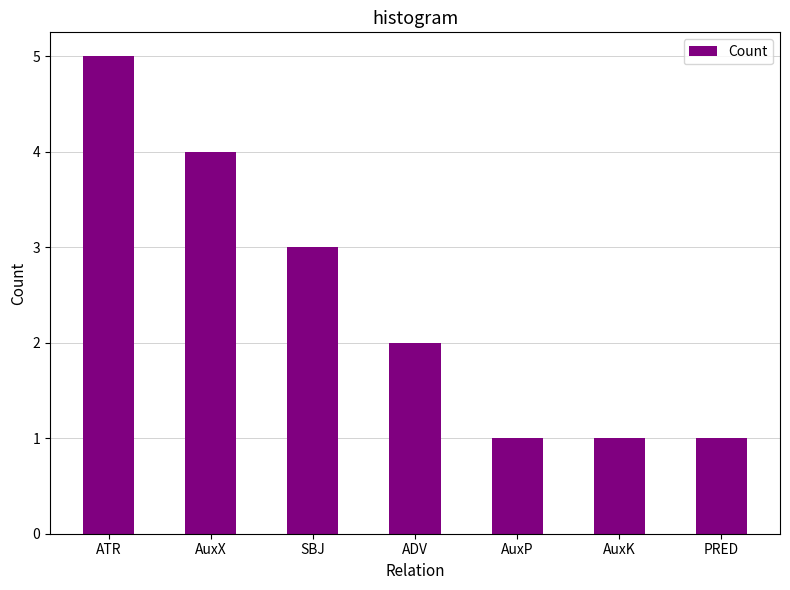

How many bars are there in total?

7